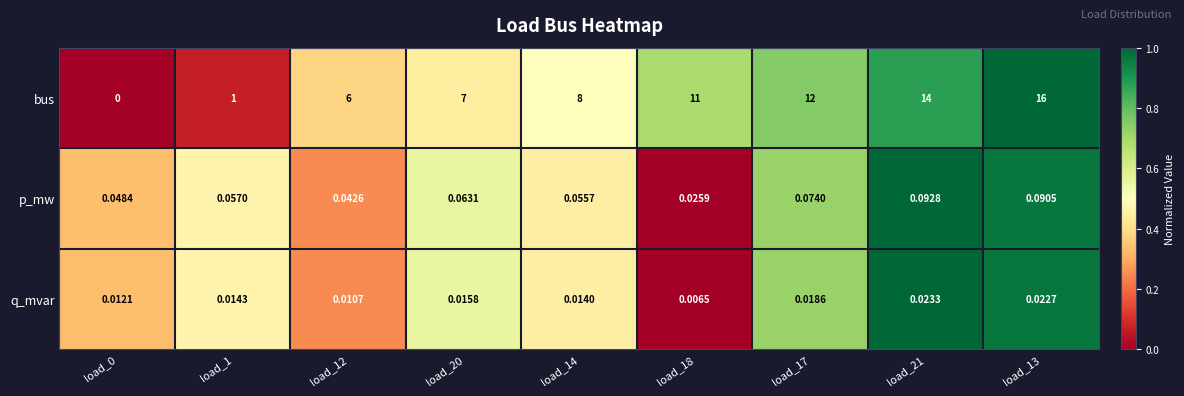

Which series has the largest total across all categories?

bus